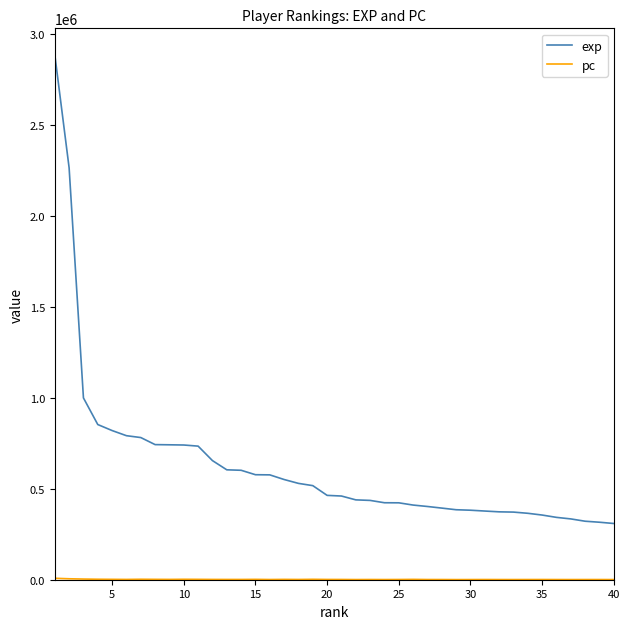

What is the difference between the maximum and minimum values in the exp series?

2579006